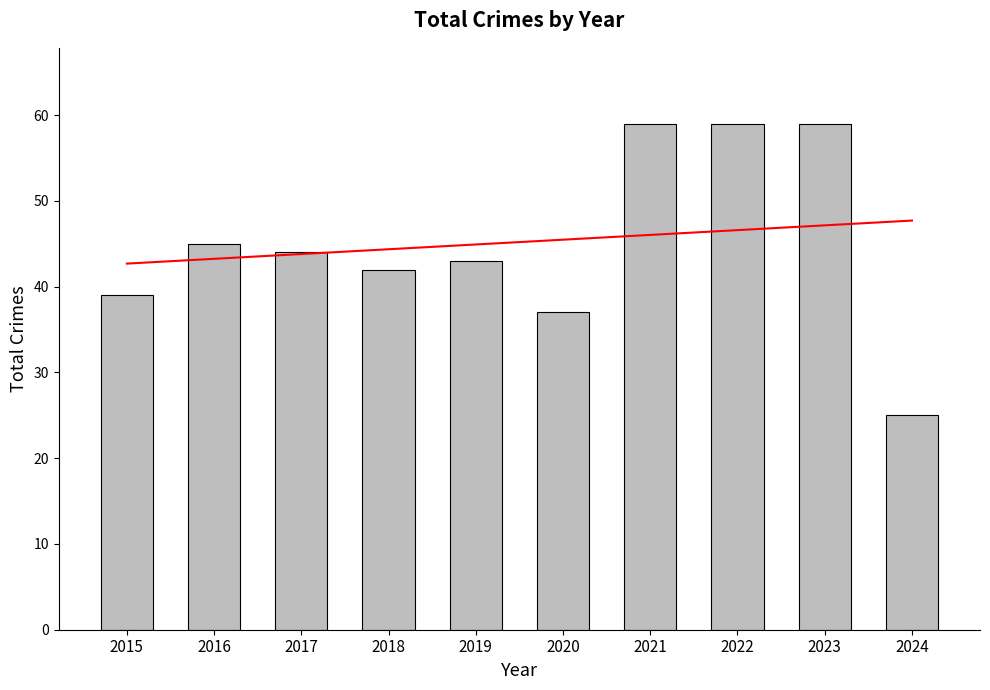

Reading left to right, extract all data points from this chart.

39	45	44	42	43	37	59	59	59	25